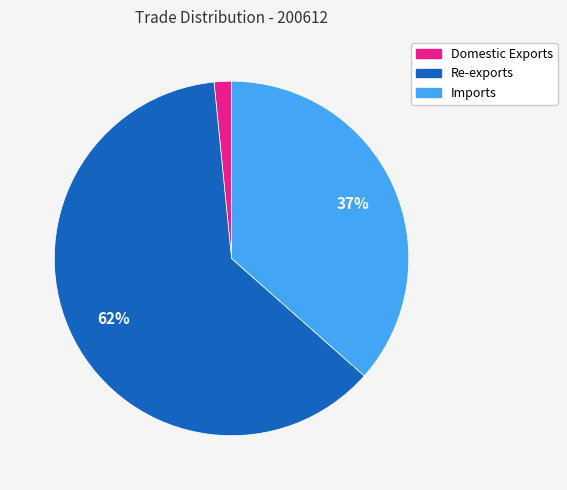

Do Domestic Exports and Re-exports together represent more than half of the pie?

Yes